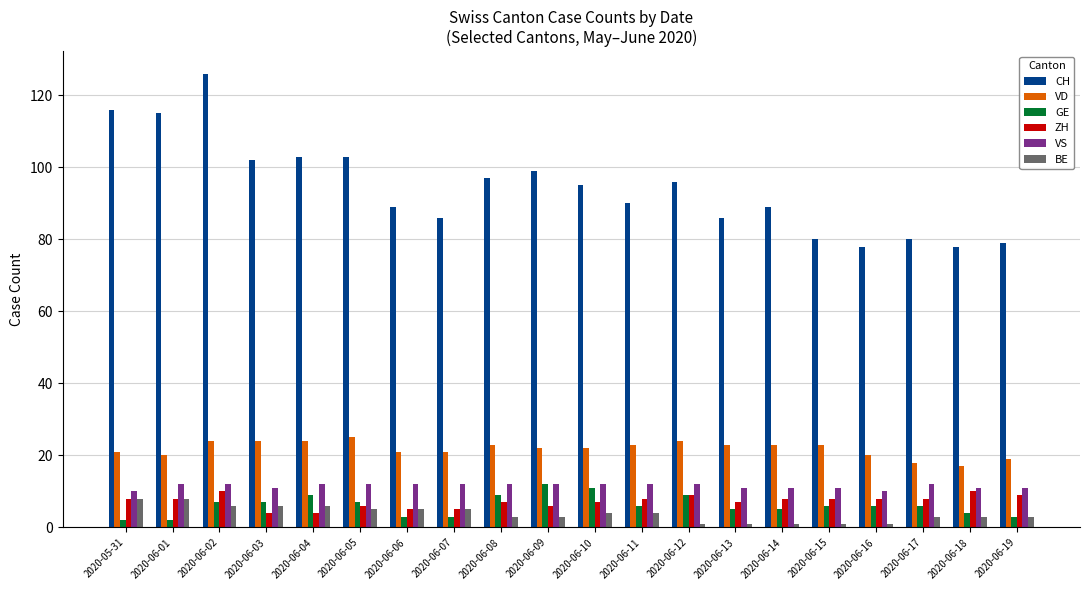

The value of VD at 2020-06-10 is 15. True or false?

False